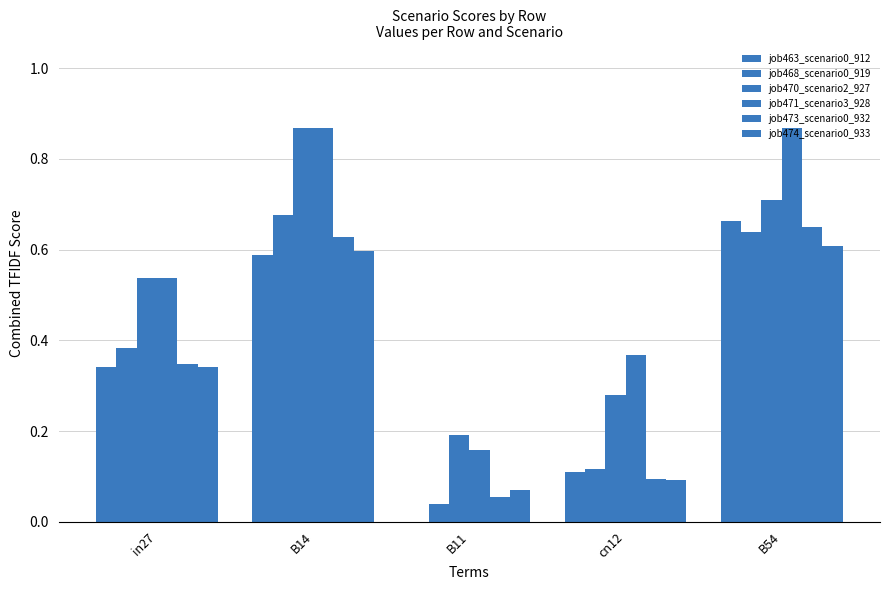

How many distinct data groups are displayed?

6